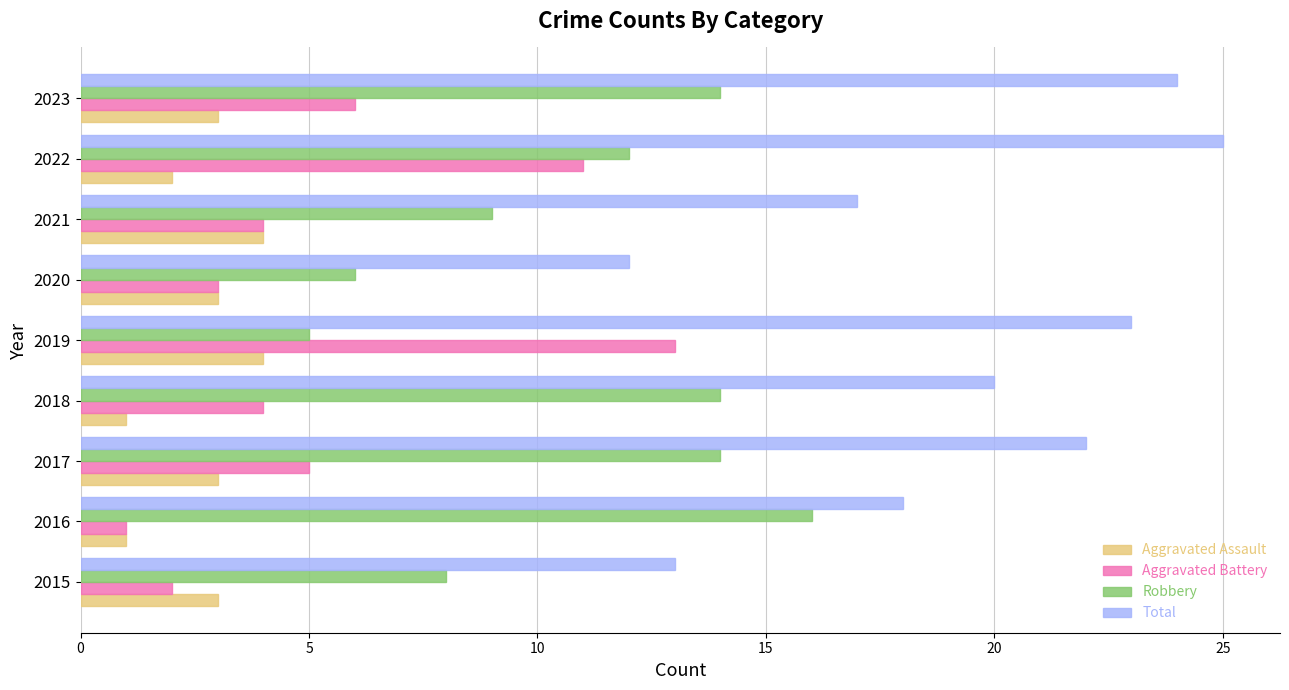

What is the difference between the highest and lowest values at 2017?

19